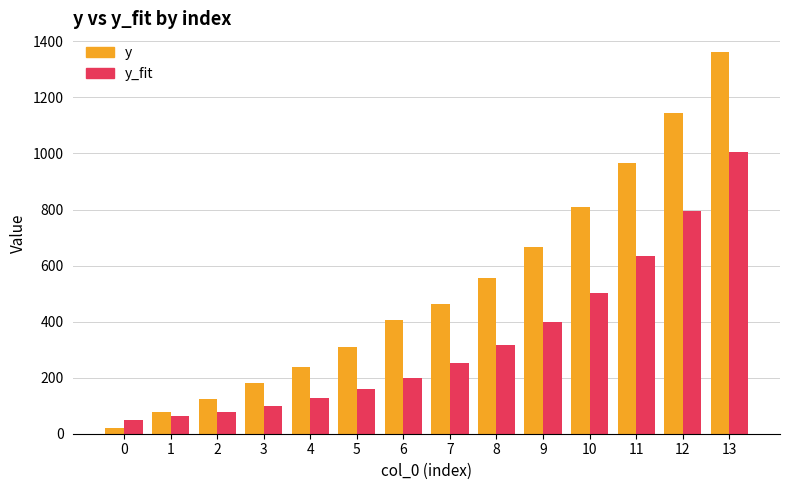

At which label is y closest to 691?

9